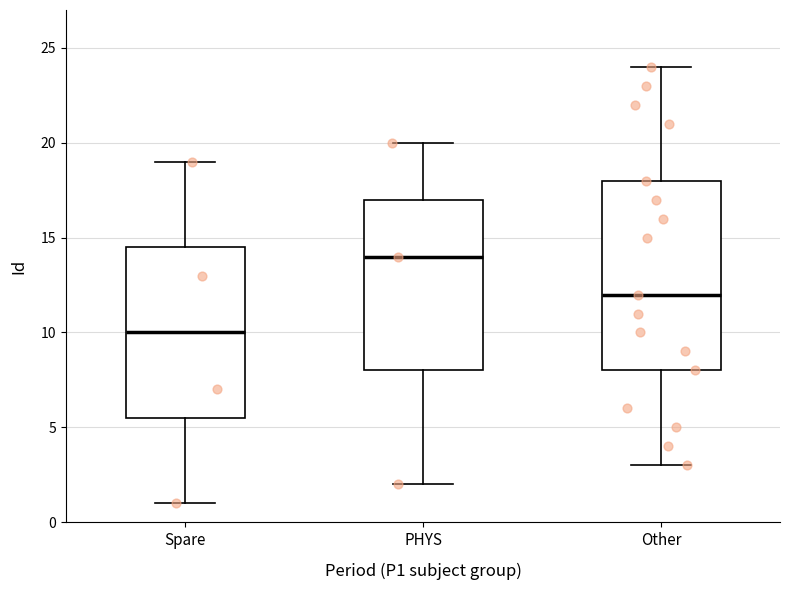

Reading left to right, read every box against the y-axis: the position of its median line, the range the box covers, and the ends of its whiskers. The values are not printed on the chart, so give them approximately, as read against the axis.

Spare: median 10.0, box 5.5 to 14.5, whiskers 1.0 to 19.0
PHYS: median 14.0, box 8.0 to 17.0, whiskers 2.0 to 20.0
Other: median 12.0, box 8.0 to 18.0, whiskers 3.0 to 24.0